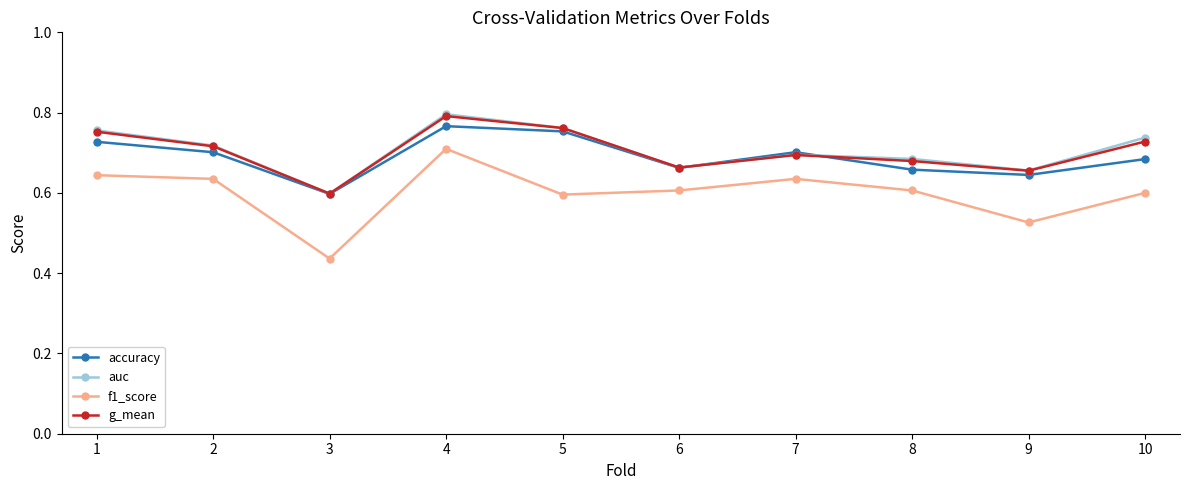

True or false: g_mean and f1_score cross at least once.

False